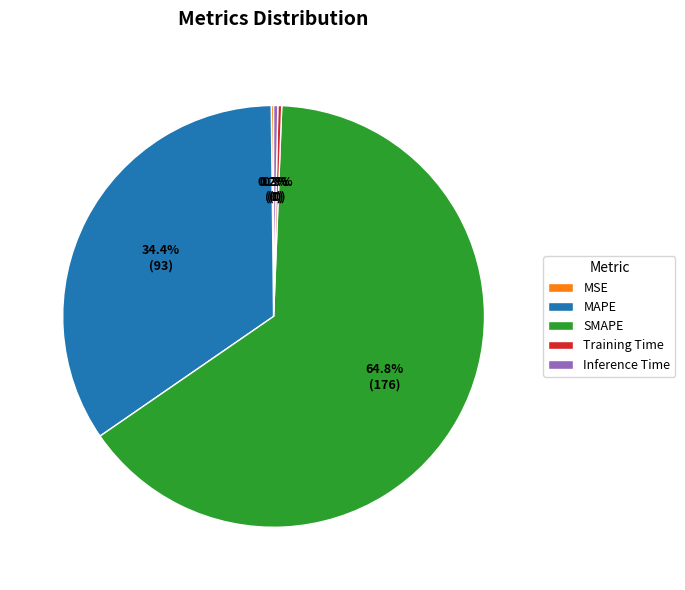

Does SMAPE account for over 50% of the chart?

Yes